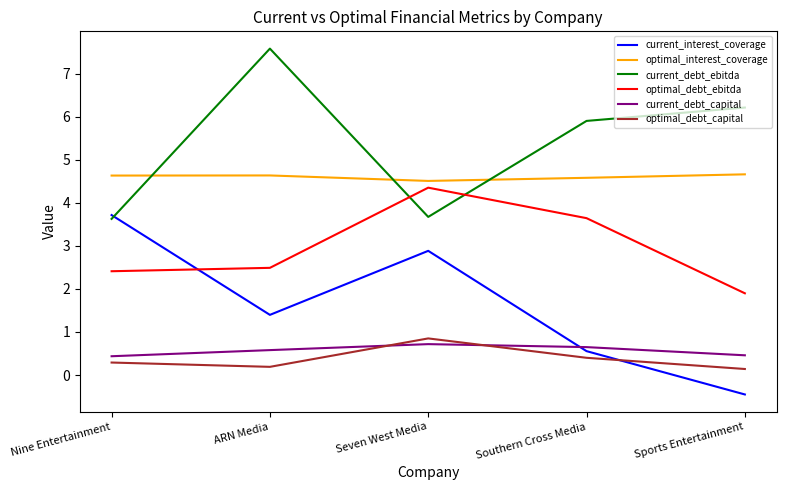

Does the chart have visible grid lines?

No